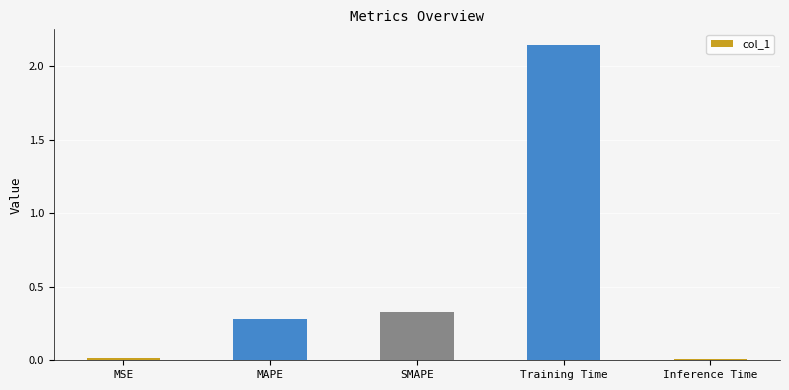

What is the sum of the values at SMAPE and Training Time?

2.5